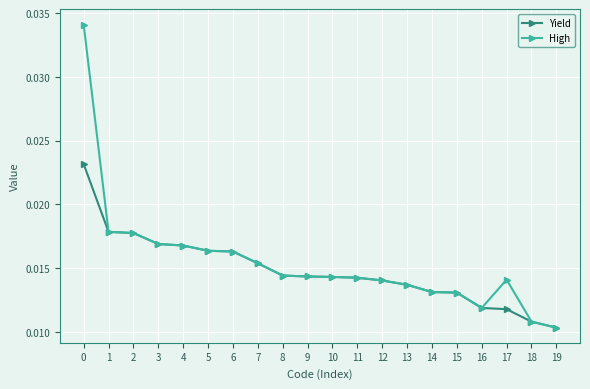

Which series has the largest range (max minus min)?

High